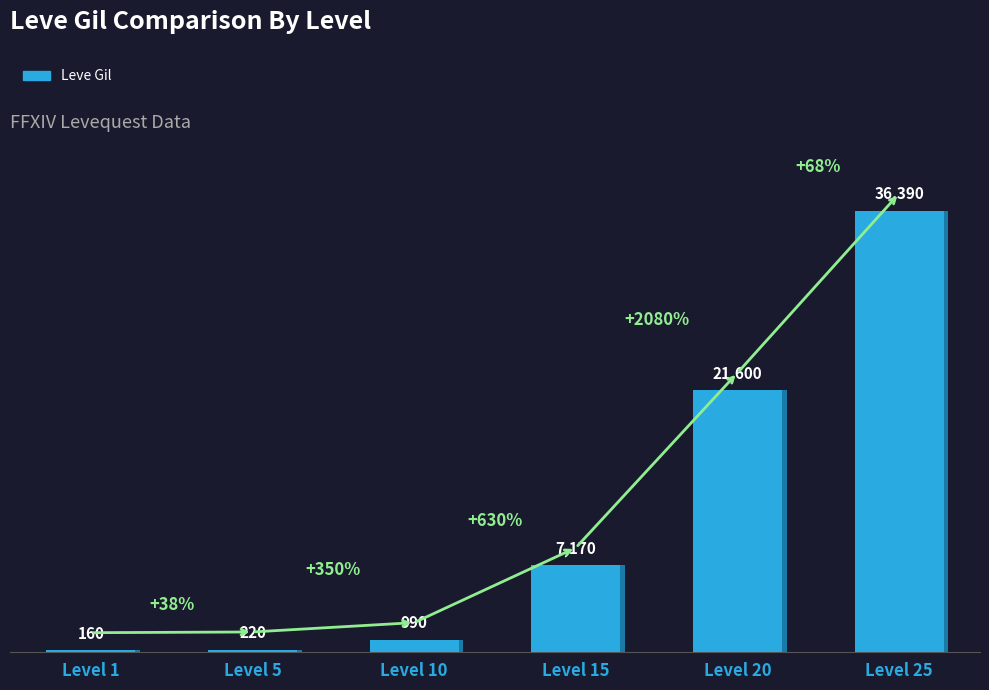

Reading left to right, list all the values displayed in this chart.

Level 1=160	Level 5=220	Level 10=990	Level 15=7170	Level 20=21600	Level 25=36390